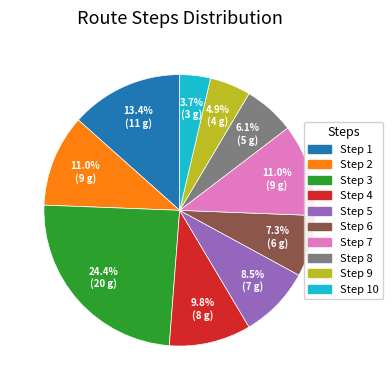

To the nearest percent, what percentage of the pie is Step 10?

4%